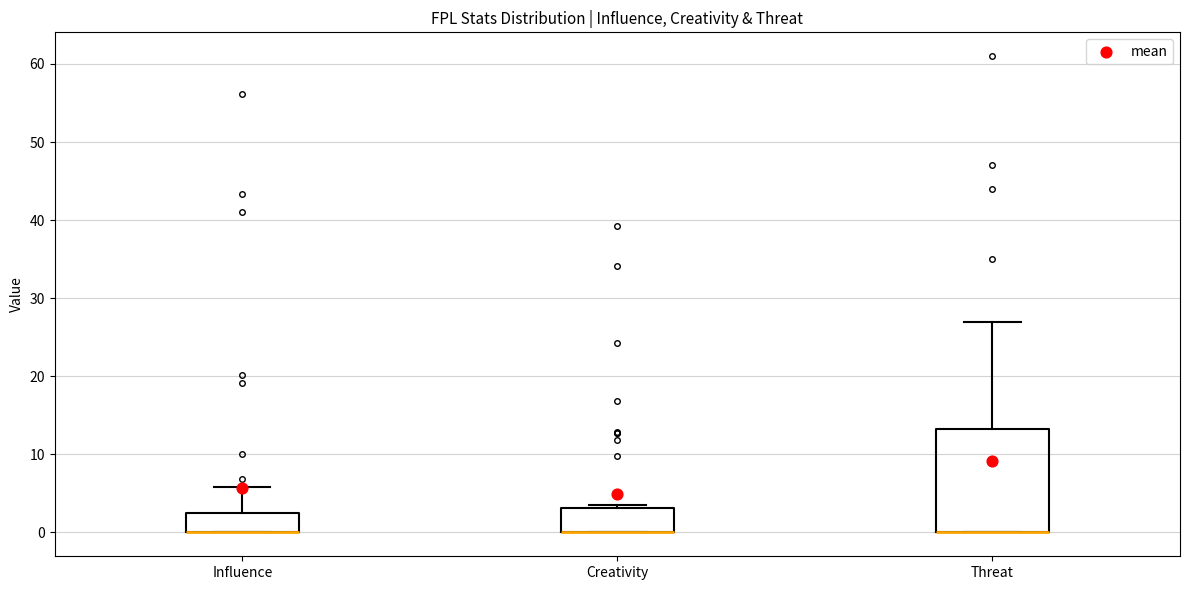

Where is the upper edge of the box for Influence on the y-axis? The values are not printed on the chart, so give them approximately, as read against the axis.

3